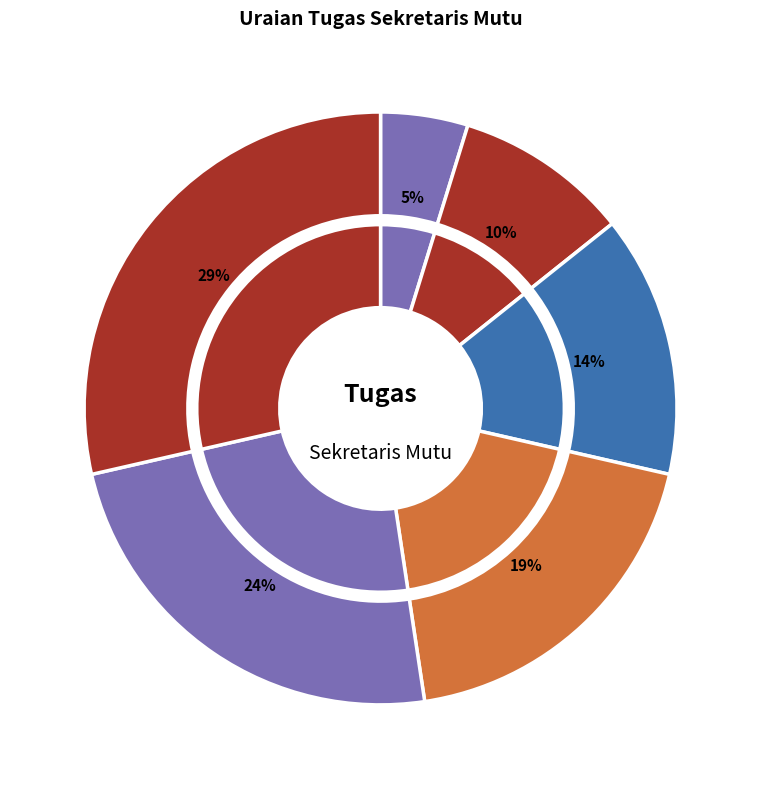

Is it true that Pengumpulan laporan Indikator is 5% of the pie?

False